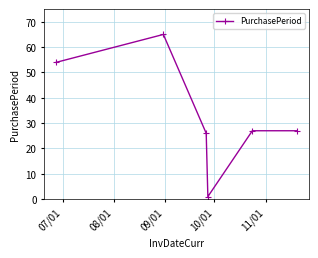

What is the difference between the maximum and minimum values?

64